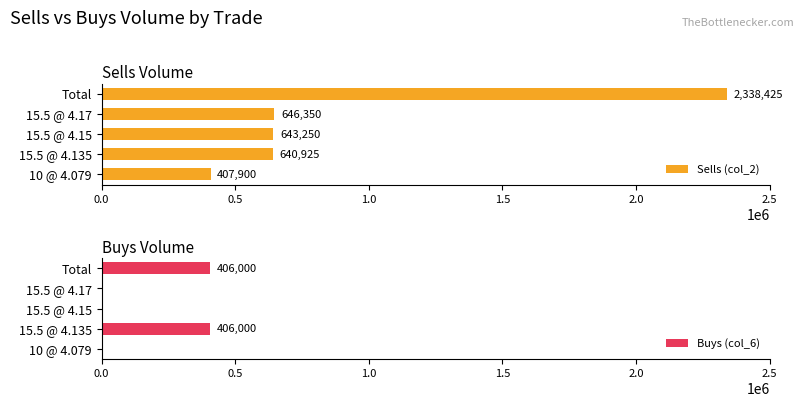

What is the lowest value of the Sells (col_2) series?

407900